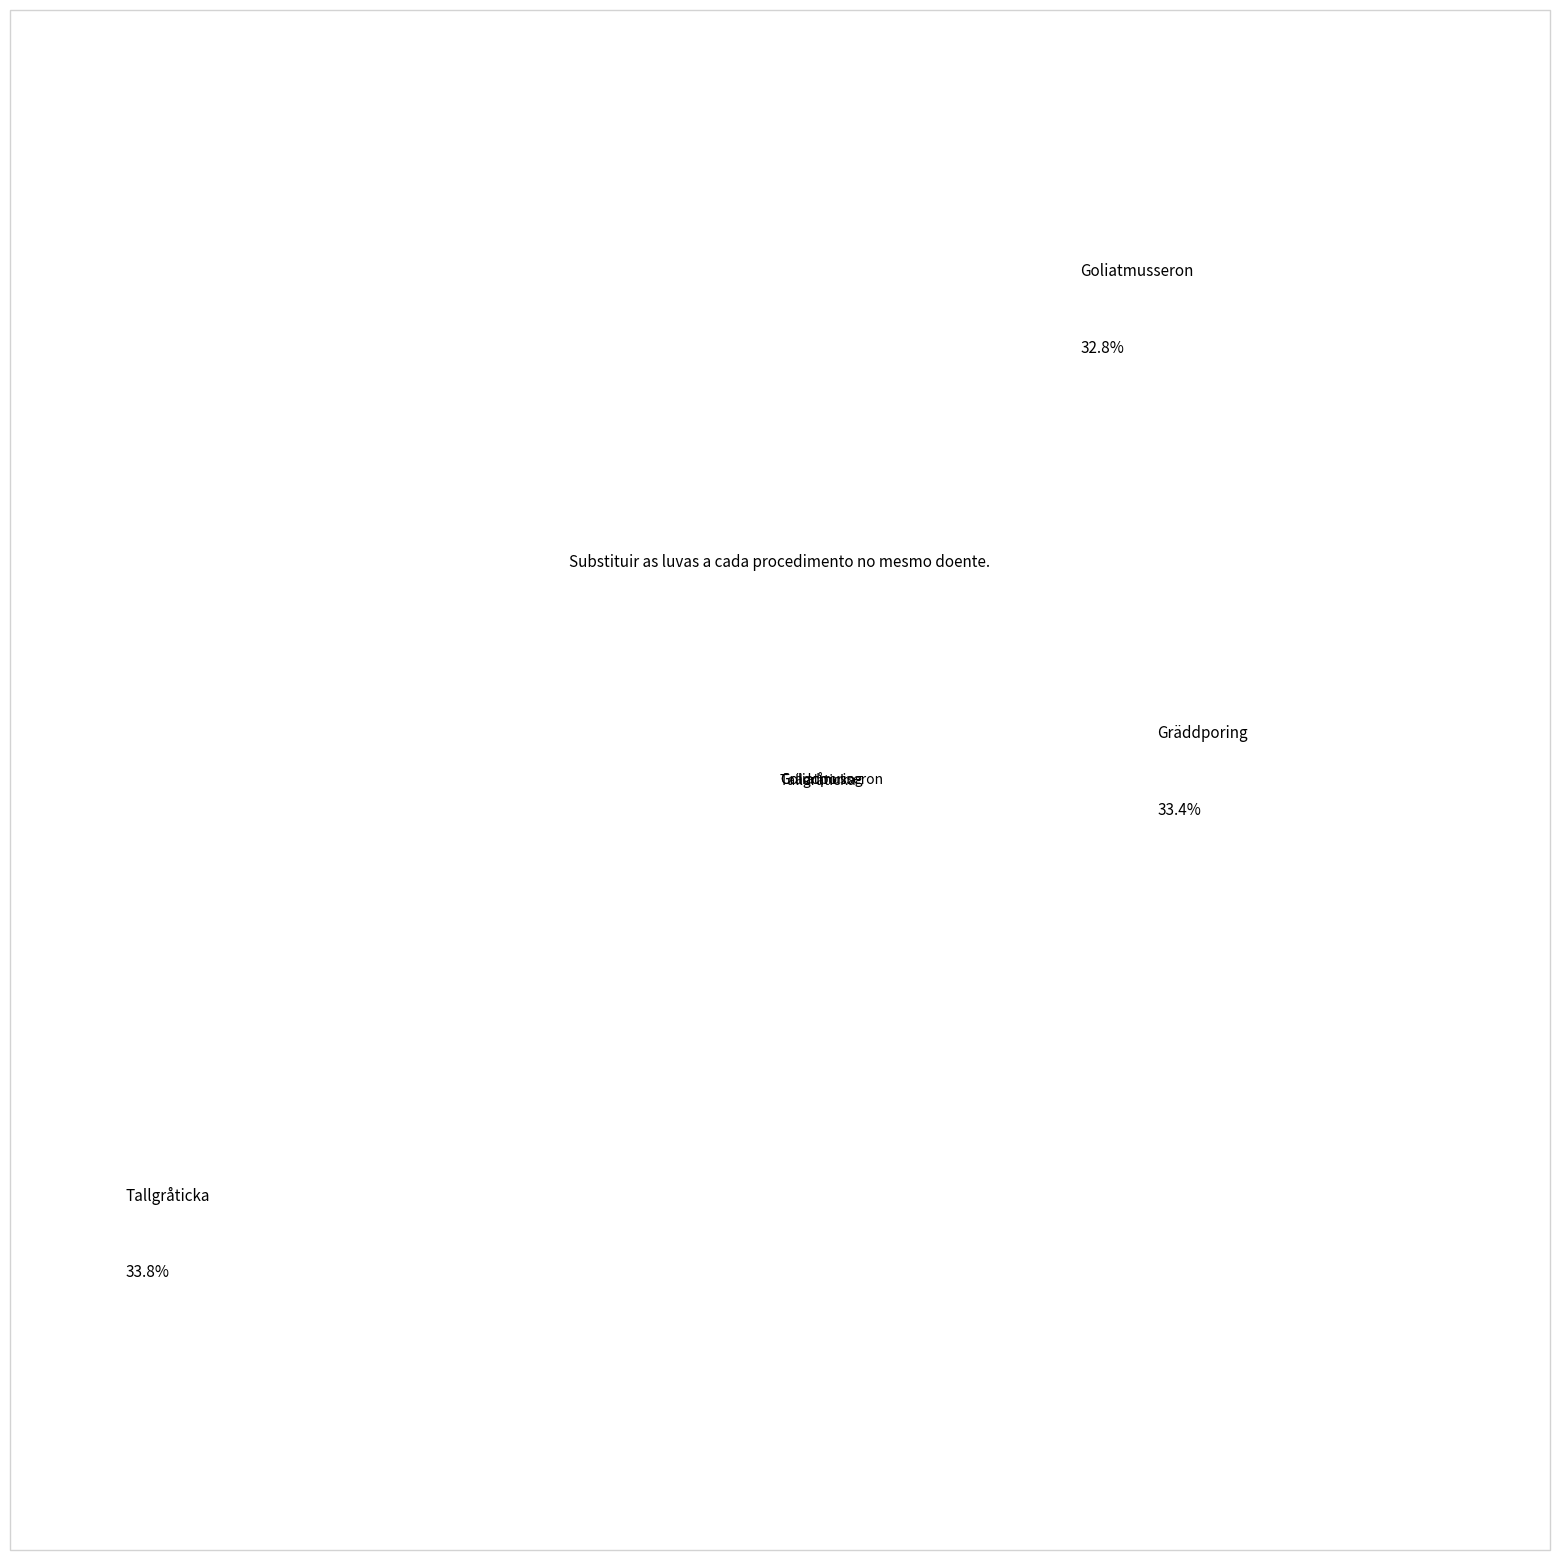

Which slice is the smallest?

Goliatmusseron